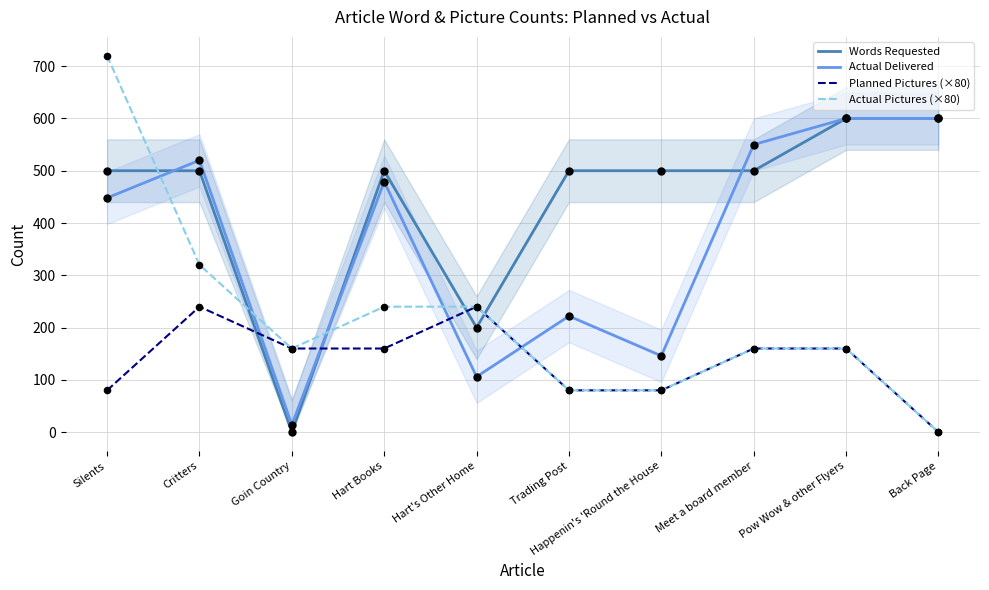

Which series contains the highest Y value?

Actual Pictures (×80)